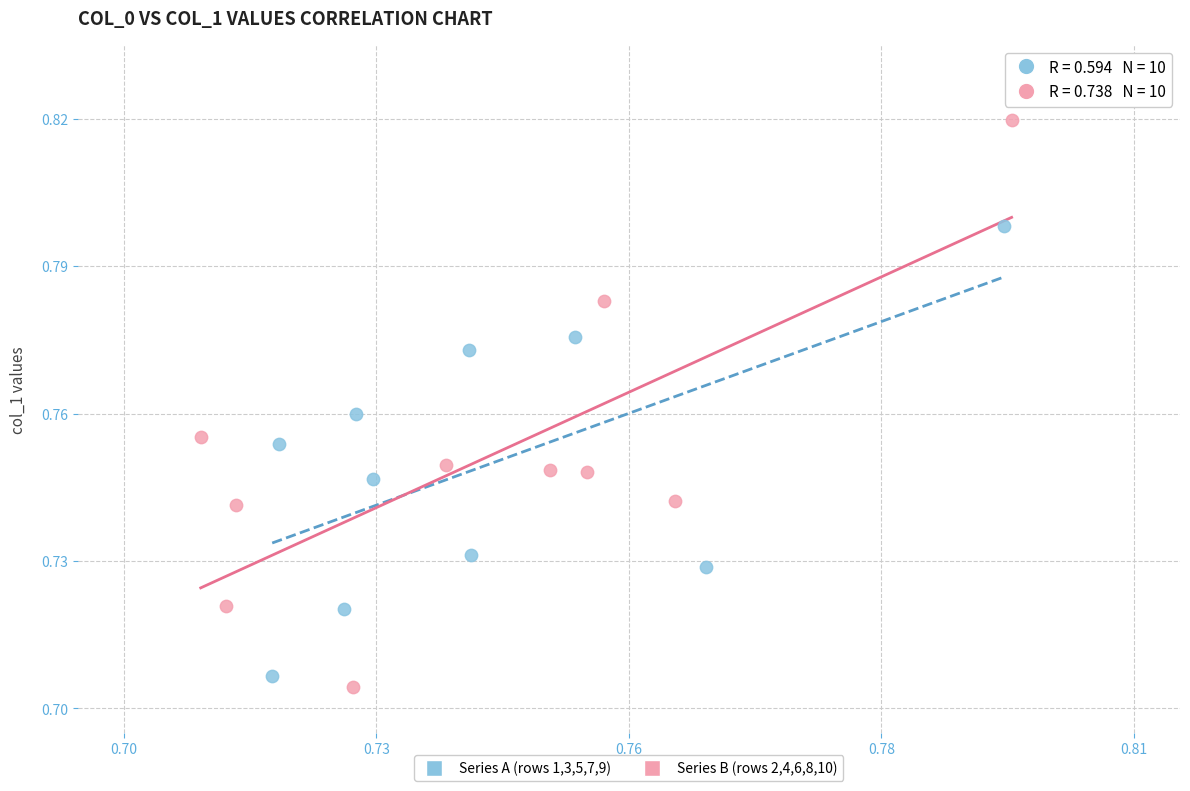

Which series has the widest spread of Y values?

Series B (rows 2,4,6,8,10)